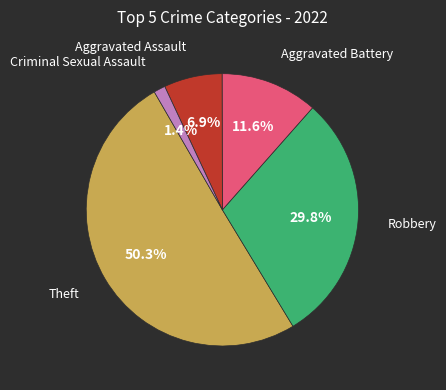

What is the majority slice?

Theft